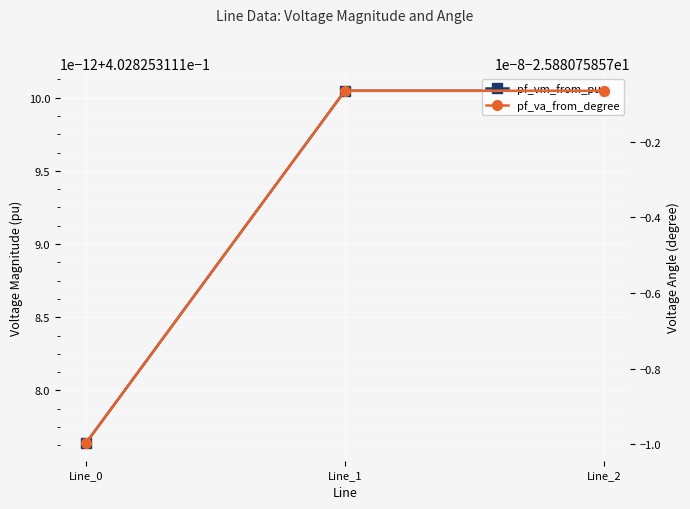

Which series changed the most between Line_0 and Line_2?

pf_va_from_degree